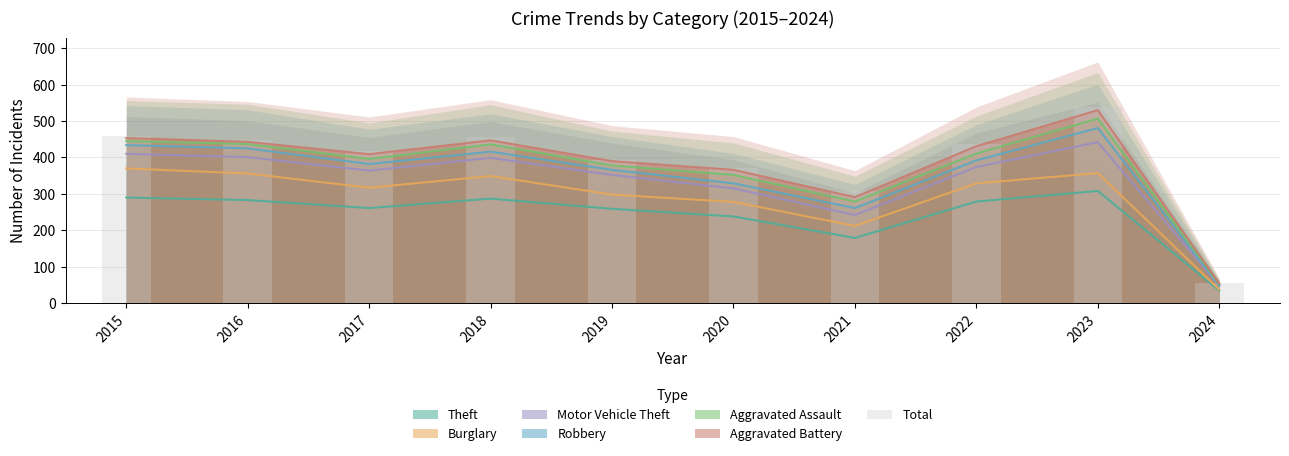

List the labels in order of value, largest first.

2023, 2015, 2018, 2016, 2022, 2017, 2019, 2020, 2021, 2024